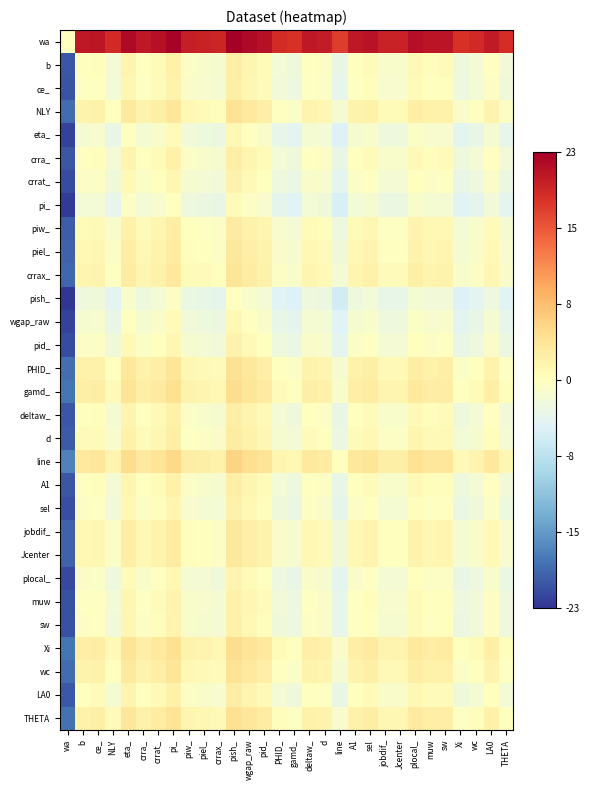

Reading left to right, transcribe all the data shown in this chart.

wa: wa=0.0	b=20.4	ce_=20.7	NLY=18.8	eta_=21.9	crra_=20.4	crrat_=21.1	pi_=22.3	piw_=19.8	piel_=19.5	crrax_=19.1	pish_=22.8	wgap_raw=21.8	pid_=21.1	PHID_=18.6	gamd_=18.1	deltaw_=20.4	d=20.0	line=17.2	A1=20.4	sel=20.9	jobdif_=19.5	Jcenter=19.5	plocal_=21.3	muw=20.7	sw=20.8	Xi=18.1	wc=18.7	LA0=20.3	THETA=18.4
b: wa=-20.4	b=0.0	ce_=0.2	NLY=-1.6	eta_=1.4	crra_=0.0	crrat_=0.7	pi_=1.9	piw_=-0.7	piel_=-0.9	crrax_=-1.3	pish_=2.4	wgap_raw=1.4	pid_=0.7	PHID_=-1.8	gamd_=-2.3	deltaw_=-0.0	d=-0.4	line=-3.2	A1=0.0	sel=0.5	jobdif_=-0.9	Jcenter=-0.9	plocal_=0.8	muw=0.3	sw=0.4	Xi=-2.3	wc=-1.7	LA0=-0.1	THETA=-2.0
ce_: wa=-20.7	b=-0.2	ce_=0.0	NLY=-1.8	eta_=1.2	crra_=-0.2	crrat_=0.5	pi_=1.6	piw_=-0.9	piel_=-1.1	crrax_=-1.5	pish_=2.1	wgap_raw=1.2	pid_=0.5	PHID_=-2.0	gamd_=-2.5	deltaw_=-0.2	d=-0.6	line=-3.4	A1=-0.2	sel=0.3	jobdif_=-1.1	Jcenter=-1.1	plocal_=0.6	muw=0.1	sw=0.1	Xi=-2.6	wc=-1.9	LA0=-0.4	THETA=-2.3
NLY: wa=-18.8	b=1.6	ce_=1.8	NLY=0.0	eta_=3.1	crra_=1.6	crrat_=2.3	pi_=3.5	piw_=1.0	piel_=0.7	crrax_=0.3	pish_=4.0	wgap_raw=3.0	pid_=2.3	PHID_=-0.2	gamd_=-0.7	deltaw_=1.6	d=1.2	line=-1.6	A1=1.6	sel=2.1	jobdif_=0.7	Jcenter=0.7	plocal_=2.5	muw=1.9	sw=2.0	Xi=-0.7	wc=-0.1	LA0=1.5	THETA=-0.4
eta_: wa=-21.9	b=-1.4	ce_=-1.2	NLY=-3.1	eta_=0.0	crra_=-1.4	crrat_=-0.7	pi_=0.4	piw_=-2.1	piel_=-2.4	crrax_=-2.7	pish_=0.9	wgap_raw=-0.0	pid_=-0.7	PHID_=-3.2	gamd_=-3.7	deltaw_=-1.5	d=-1.9	line=-4.6	A1=-1.4	sel=-0.9	jobdif_=-2.4	Jcenter=-2.4	plocal_=-0.6	muw=-1.1	sw=-1.1	Xi=-3.8	wc=-3.1	LA0=-1.6	THETA=-3.5
crra_: wa=-20.4	b=-0.0	ce_=0.2	NLY=-1.6	eta_=1.4	crra_=0.0	crrat_=0.7	pi_=1.9	piw_=-0.7	piel_=-0.9	crrax_=-1.3	pish_=2.4	wgap_raw=1.4	pid_=0.7	PHID_=-1.8	gamd_=-2.3	deltaw_=-0.0	d=-0.4	line=-3.2	A1=0.0	sel=0.5	jobdif_=-0.9	Jcenter=-0.9	plocal_=0.8	muw=0.3	sw=0.4	Xi=-2.4	wc=-1.7	LA0=-0.1	THETA=-2.0
crrat_: wa=-21.1	b=-0.7	ce_=-0.5	NLY=-2.3	eta_=0.7	crra_=-0.7	crrat_=0.0	pi_=1.2	piw_=-1.4	piel_=-1.6	crrax_=-2.0	pish_=1.7	wgap_raw=0.7	pid_=0.0	PHID_=-2.5	gamd_=-3.0	deltaw_=-0.7	d=-1.1	line=-3.9	A1=-0.7	sel=-0.2	jobdif_=-1.6	Jcenter=-1.6	plocal_=0.2	muw=-0.4	sw=-0.3	Xi=-3.0	wc=-2.4	LA0=-0.8	THETA=-2.7
pi_: wa=-22.3	b=-1.9	ce_=-1.6	NLY=-3.5	eta_=-0.4	crra_=-1.9	crrat_=-1.2	pi_=0.0	piw_=-2.5	piel_=-2.8	crrax_=-3.2	pish_=0.5	wgap_raw=-0.5	pid_=-1.2	PHID_=-3.7	gamd_=-4.2	deltaw_=-1.9	d=-2.3	line=-5.1	A1=-1.9	sel=-1.4	jobdif_=-2.8	Jcenter=-2.8	plocal_=-1.0	muw=-1.6	sw=-1.5	Xi=-4.2	wc=-3.6	LA0=-2.0	THETA=-3.9
piw_: wa=-19.8	b=0.7	ce_=0.9	NLY=-1.0	eta_=2.1	crra_=0.7	crrat_=1.4	pi_=2.5	piw_=0.0	piel_=-0.3	crrax_=-0.6	pish_=3.0	wgap_raw=2.1	pid_=1.4	PHID_=-1.1	gamd_=-1.6	deltaw_=0.6	d=0.2	line=-2.5	A1=0.7	sel=1.2	jobdif_=-0.3	Jcenter=-0.3	plocal_=1.5	muw=1.0	sw=1.0	Xi=-1.7	wc=-1.0	LA0=0.5	THETA=-1.4
piel_: wa=-19.5	b=0.9	ce_=1.1	NLY=-0.7	eta_=2.4	crra_=0.9	crrat_=1.6	pi_=2.8	piw_=0.3	piel_=0.0	crrax_=-0.4	pish_=3.3	wgap_raw=2.3	pid_=1.6	PHID_=-0.9	gamd_=-1.4	deltaw_=0.9	d=0.5	line=-2.3	A1=0.9	sel=1.4	jobdif_=-0.0	Jcenter=-0.0	plocal_=1.8	muw=1.2	sw=1.3	Xi=-1.4	wc=-0.8	LA0=0.8	THETA=-1.1
crrax_: wa=-19.1	b=1.3	ce_=1.5	NLY=-0.3	eta_=2.7	crra_=1.3	crrat_=2.0	pi_=3.2	piw_=0.6	piel_=0.4	crrax_=0.0	pish_=3.7	wgap_raw=2.7	pid_=2.0	PHID_=-0.5	gamd_=-1.0	deltaw_=1.3	d=0.9	line=-1.9	A1=1.3	sel=1.8	jobdif_=0.4	Jcenter=0.4	plocal_=2.1	muw=1.6	sw=1.7	Xi=-1.1	wc=-0.4	LA0=1.2	THETA=-0.8
pish_: wa=-22.8	b=-2.4	ce_=-2.1	NLY=-4.0	eta_=-0.9	crra_=-2.4	crrat_=-1.7	pi_=-0.5	piw_=-3.0	piel_=-3.3	crrax_=-3.7	pish_=0.0	wgap_raw=-0.9	pid_=-1.7	PHID_=-4.2	gamd_=-4.7	deltaw_=-2.4	d=-2.8	line=-5.6	A1=-2.3	sel=-1.9	jobdif_=-3.3	Jcenter=-3.3	plocal_=-1.5	muw=-2.1	sw=-2.0	Xi=-4.7	wc=-4.1	LA0=-2.5	THETA=-4.4
wgap_raw: wa=-21.8	b=-1.4	ce_=-1.2	NLY=-3.0	eta_=0.0	crra_=-1.4	crrat_=-0.7	pi_=0.5	piw_=-2.1	piel_=-2.3	crrax_=-2.7	pish_=0.9	wgap_raw=0.0	pid_=-0.7	PHID_=-3.2	gamd_=-3.7	deltaw_=-1.4	d=-1.8	line=-4.6	A1=-1.4	sel=-0.9	jobdif_=-2.3	Jcenter=-2.3	plocal_=-0.6	muw=-1.1	sw=-1.1	Xi=-3.8	wc=-3.1	LA0=-1.6	THETA=-3.5
pid_: wa=-21.1	b=-0.7	ce_=-0.5	NLY=-2.3	eta_=0.7	crra_=-0.7	crrat_=0.0	pi_=1.2	piw_=-1.4	piel_=-1.6	crrax_=-2.0	pish_=1.7	wgap_raw=0.7	pid_=0.0	PHID_=-2.5	gamd_=-3.0	deltaw_=-0.7	d=-1.1	line=-3.9	A1=-0.7	sel=-0.2	jobdif_=-1.6	Jcenter=-1.6	plocal_=0.2	muw=-0.4	sw=-0.3	Xi=-3.0	wc=-2.4	LA0=-0.8	THETA=-2.7
PHID_: wa=-18.6	b=1.8	ce_=2.0	NLY=0.2	eta_=3.2	crra_=1.8	crrat_=2.5	pi_=3.7	piw_=1.1	piel_=0.9	crrax_=0.5	pish_=4.2	wgap_raw=3.2	pid_=2.5	PHID_=0.0	gamd_=-0.5	deltaw_=1.8	d=1.4	line=-1.4	A1=1.8	sel=2.3	jobdif_=0.9	Jcenter=0.9	plocal_=2.6	muw=2.1	sw=2.1	Xi=-0.6	wc=0.1	LA0=1.6	THETA=-0.3
gamd_: wa=-18.1	b=2.3	ce_=2.5	NLY=0.7	eta_=3.7	crra_=2.3	crrat_=3.0	pi_=4.2	piw_=1.6	piel_=1.4	crrax_=1.0	pish_=4.7	wgap_raw=3.7	pid_=3.0	PHID_=0.5	gamd_=0.0	deltaw_=2.3	d=1.9	line=-0.9	A1=2.3	sel=2.8	jobdif_=1.4	Jcenter=1.4	plocal_=3.1	muw=2.6	sw=2.7	Xi=-0.0	wc=0.6	LA0=2.2	THETA=0.3
deltaw_: wa=-20.4	b=0.0	ce_=0.2	NLY=-1.6	eta_=1.5	crra_=0.0	crrat_=0.7	pi_=1.9	piw_=-0.6	piel_=-0.9	crrax_=-1.3	pish_=2.4	wgap_raw=1.4	pid_=0.7	PHID_=-1.8	gamd_=-2.3	deltaw_=0.0	d=-0.4	line=-3.2	A1=0.0	sel=0.5	jobdif_=-0.9	Jcenter=-0.9	plocal_=0.9	muw=0.3	sw=0.4	Xi=-2.3	wc=-1.7	LA0=-0.1	THETA=-2.0
d: wa=-20.0	b=0.4	ce_=0.6	NLY=-1.2	eta_=1.9	crra_=0.4	crrat_=1.1	pi_=2.3	piw_=-0.2	piel_=-0.5	crrax_=-0.9	pish_=2.8	wgap_raw=1.8	pid_=1.1	PHID_=-1.4	gamd_=-1.9	deltaw_=0.4	d=0.0	line=-2.8	A1=0.4	sel=0.9	jobdif_=-0.5	Jcenter=-0.5	plocal_=1.3	muw=0.7	sw=0.8	Xi=-1.9	wc=-1.3	LA0=0.3	THETA=-1.6
line: wa=-17.2	b=3.2	ce_=3.4	NLY=1.6	eta_=4.6	crra_=3.2	crrat_=3.9	pi_=5.1	piw_=2.5	piel_=2.3	crrax_=1.9	pish_=5.6	wgap_raw=4.6	pid_=3.9	PHID_=1.4	gamd_=0.9	deltaw_=3.2	d=2.8	line=0.0	A1=3.2	sel=3.7	jobdif_=2.3	Jcenter=2.3	plocal_=4.0	muw=3.5	sw=3.6	Xi=0.8	wc=1.5	LA0=3.1	THETA=1.2
A1: wa=-20.4	b=-0.0	ce_=0.2	NLY=-1.6	eta_=1.4	crra_=-0.0	crrat_=0.7	pi_=1.9	piw_=-0.7	piel_=-0.9	crrax_=-1.3	pish_=2.3	wgap_raw=1.4	pid_=0.7	PHID_=-1.8	gamd_=-2.3	deltaw_=-0.0	d=-0.4	line=-3.2	A1=0.0	sel=0.5	jobdif_=-0.9	Jcenter=-0.9	plocal_=0.8	muw=0.3	sw=0.3	Xi=-2.4	wc=-1.7	LA0=-0.2	THETA=-2.1
sel: wa=-20.9	b=-0.5	ce_=-0.3	NLY=-2.1	eta_=0.9	crra_=-0.5	crrat_=0.2	pi_=1.4	piw_=-1.2	piel_=-1.4	crrax_=-1.8	pish_=1.9	wgap_raw=0.9	pid_=0.2	PHID_=-2.3	gamd_=-2.8	deltaw_=-0.5	d=-0.9	line=-3.7	A1=-0.5	sel=0.0	jobdif_=-1.4	Jcenter=-1.4	plocal_=0.3	muw=-0.2	sw=-0.2	Xi=-2.9	wc=-2.2	LA0=-0.7	THETA=-2.6
jobdif_: wa=-19.5	b=0.9	ce_=1.1	NLY=-0.7	eta_=2.4	crra_=0.9	crrat_=1.6	pi_=2.8	piw_=0.3	piel_=0.0	crrax_=-0.4	pish_=3.3	wgap_raw=2.3	pid_=1.6	PHID_=-0.9	gamd_=-1.4	deltaw_=0.9	d=0.5	line=-2.3	A1=0.9	sel=1.4	jobdif_=0.0	Jcenter=0.0	plocal_=1.8	muw=1.2	sw=1.3	Xi=-1.4	wc=-0.8	LA0=0.8	THETA=-1.1
Jcenter: wa=-19.5	b=0.9	ce_=1.1	NLY=-0.7	eta_=2.4	crra_=0.9	crrat_=1.6	pi_=2.8	piw_=0.3	piel_=0.0	crrax_=-0.4	pish_=3.3	wgap_raw=2.3	pid_=1.6	PHID_=-0.9	gamd_=-1.4	deltaw_=0.9	d=0.5	line=-2.3	A1=0.9	sel=1.4	jobdif_=0.0	Jcenter=0.0	plocal_=1.8	muw=1.2	sw=1.3	Xi=-1.4	wc=-0.8	LA0=0.8	THETA=-1.1
plocal_: wa=-21.3	b=-0.8	ce_=-0.6	NLY=-2.5	eta_=0.6	crra_=-0.8	crrat_=-0.2	pi_=1.0	piw_=-1.5	piel_=-1.8	crrax_=-2.1	pish_=1.5	wgap_raw=0.6	pid_=-0.2	PHID_=-2.6	gamd_=-3.1	deltaw_=-0.9	d=-1.3	line=-4.0	A1=-0.8	sel=-0.3	jobdif_=-1.8	Jcenter=-1.8	plocal_=0.0	muw=-0.5	sw=-0.5	Xi=-3.2	wc=-2.6	LA0=-1.0	THETA=-2.9
muw: wa=-20.7	b=-0.3	ce_=-0.1	NLY=-1.9	eta_=1.1	crra_=-0.3	crrat_=0.4	pi_=1.6	piw_=-1.0	piel_=-1.2	crrax_=-1.6	pish_=2.1	wgap_raw=1.1	pid_=0.4	PHID_=-2.1	gamd_=-2.6	deltaw_=-0.3	d=-0.7	line=-3.5	A1=-0.3	sel=0.2	jobdif_=-1.2	Jcenter=-1.2	plocal_=0.5	muw=0.0	sw=0.1	Xi=-2.7	wc=-2.0	LA0=-0.4	THETA=-2.3
sw: wa=-20.8	b=-0.4	ce_=-0.1	NLY=-2.0	eta_=1.1	crra_=-0.4	crrat_=0.3	pi_=1.5	piw_=-1.0	piel_=-1.3	crrax_=-1.7	pish_=2.0	wgap_raw=1.1	pid_=0.3	PHID_=-2.1	gamd_=-2.7	deltaw_=-0.4	d=-0.8	line=-3.6	A1=-0.3	sel=0.2	jobdif_=-1.3	Jcenter=-1.3	plocal_=0.5	muw=-0.1	sw=0.0	Xi=-2.7	wc=-2.1	LA0=-0.5	THETA=-2.4
Xi: wa=-18.1	b=2.3	ce_=2.6	NLY=0.7	eta_=3.8	crra_=2.4	crrat_=3.0	pi_=4.2	piw_=1.7	piel_=1.4	crrax_=1.1	pish_=4.7	wgap_raw=3.8	pid_=3.0	PHID_=0.6	gamd_=0.0	deltaw_=2.3	d=1.9	line=-0.8	A1=2.4	sel=2.9	jobdif_=1.4	Jcenter=1.4	plocal_=3.2	muw=2.7	sw=2.7	Xi=0.0	wc=0.6	LA0=2.2	THETA=0.3
wc: wa=-18.7	b=1.7	ce_=1.9	NLY=0.1	eta_=3.1	crra_=1.7	crrat_=2.4	pi_=3.6	piw_=1.0	piel_=0.8	crrax_=0.4	pish_=4.1	wgap_raw=3.1	pid_=2.4	PHID_=-0.1	gamd_=-0.6	deltaw_=1.7	d=1.3	line=-1.5	A1=1.7	sel=2.2	jobdif_=0.8	Jcenter=0.8	plocal_=2.6	muw=2.0	sw=2.1	Xi=-0.6	wc=0.0	LA0=1.6	THETA=-0.3
LA0: wa=-20.3	b=0.1	ce_=0.4	NLY=-1.5	eta_=1.6	crra_=0.1	crrat_=0.8	pi_=2.0	piw_=-0.5	piel_=-0.8	crrax_=-1.2	pish_=2.5	wgap_raw=1.6	pid_=0.8	PHID_=-1.6	gamd_=-2.2	deltaw_=0.1	d=-0.3	line=-3.1	A1=0.2	sel=0.7	jobdif_=-0.8	Jcenter=-0.8	plocal_=1.0	muw=0.4	sw=0.5	Xi=-2.2	wc=-1.6	LA0=0.0	THETA=-1.9
THETA: wa=-18.4	b=2.0	ce_=2.3	NLY=0.4	eta_=3.5	crra_=2.0	crrat_=2.7	pi_=3.9	piw_=1.4	piel_=1.1	crrax_=0.8	pish_=4.4	wgap_raw=3.5	pid_=2.7	PHID_=0.3	gamd_=-0.3	deltaw_=2.0	d=1.6	line=-1.2	A1=2.1	sel=2.6	jobdif_=1.1	Jcenter=1.1	plocal_=2.9	muw=2.3	sw=2.4	Xi=-0.3	wc=0.3	LA0=1.9	THETA=0.0